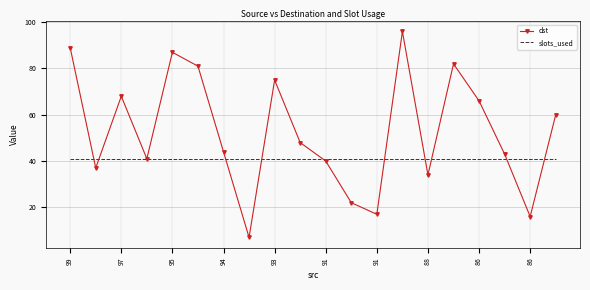

Which series has the largest range (max minus min)?

dst